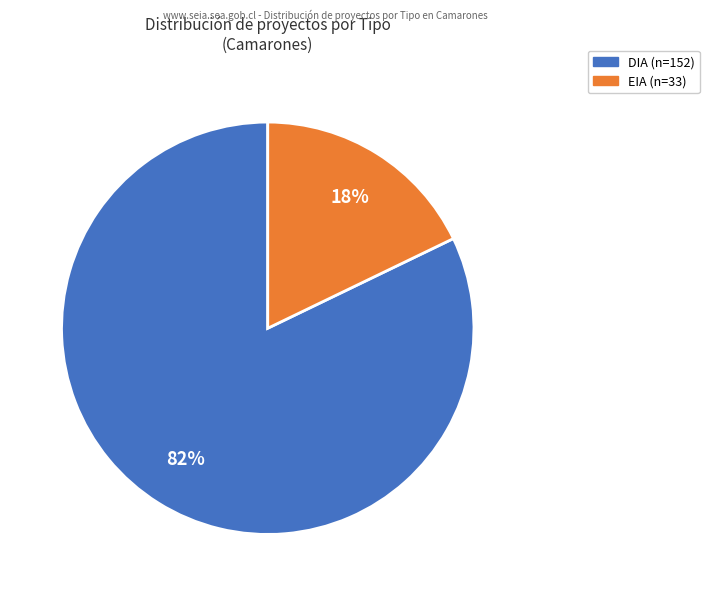

To the nearest percent, what is the difference between the DIA and EIA slice percentages?

64%